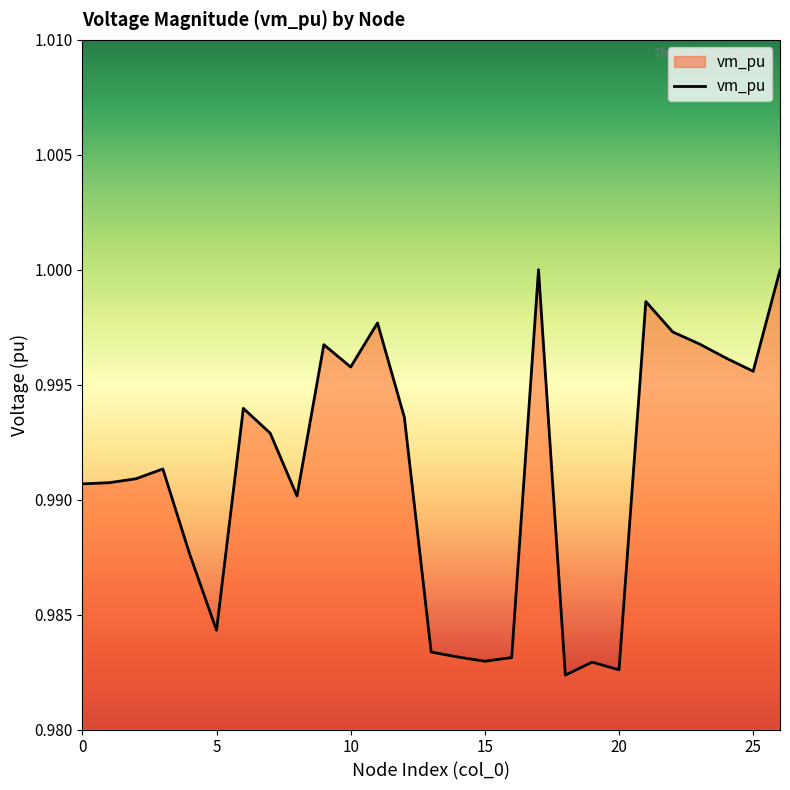

List the labels in order of value, largest first.

17, 26, 21, 11, 22, 23, 9, 24, 10, 25, 6, 12, 7, 3, 2, 1, 0, 8, 4, 5, 13, 14, 16, 15, 19, 20, 18